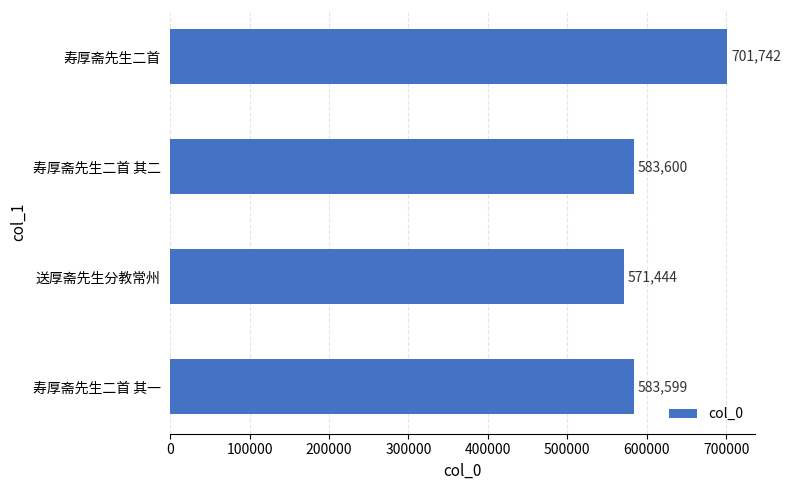

Reading bottom to top, extract all data points from this chart.

寿厚斋先生二首 其一=583599	送厚斋先生分教常州=571444	寿厚斋先生二首 其二=583600	寿厚斋先生二首=701742